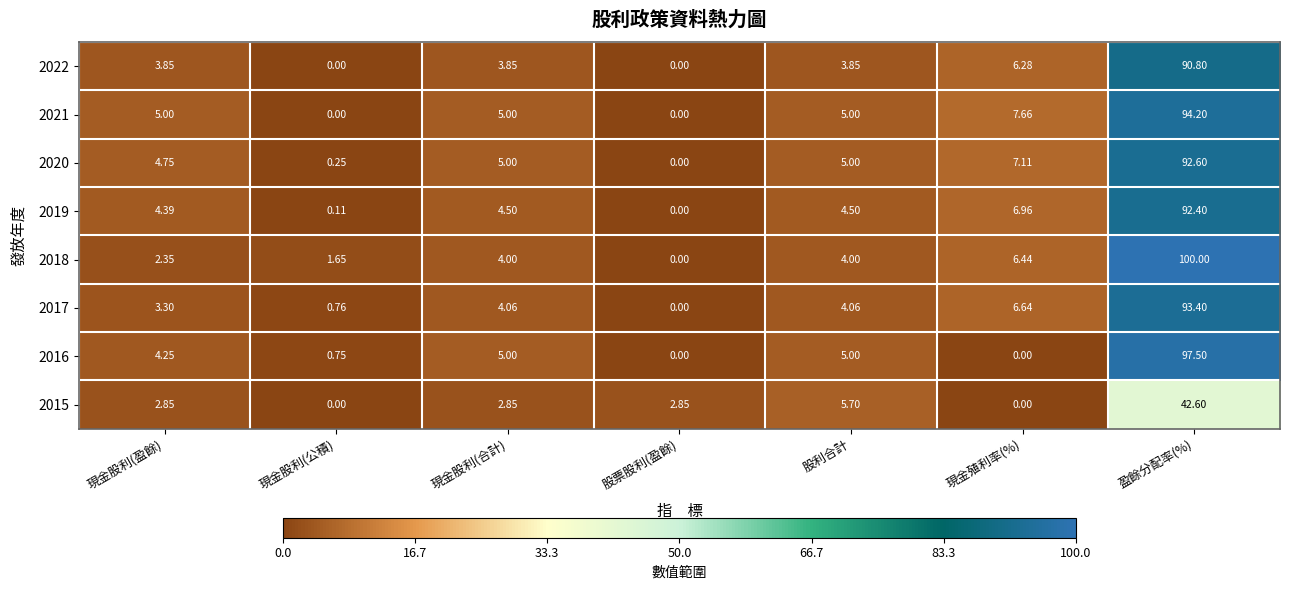

Which category has the highest value in the 2020 series?

盈餘分配率(%)